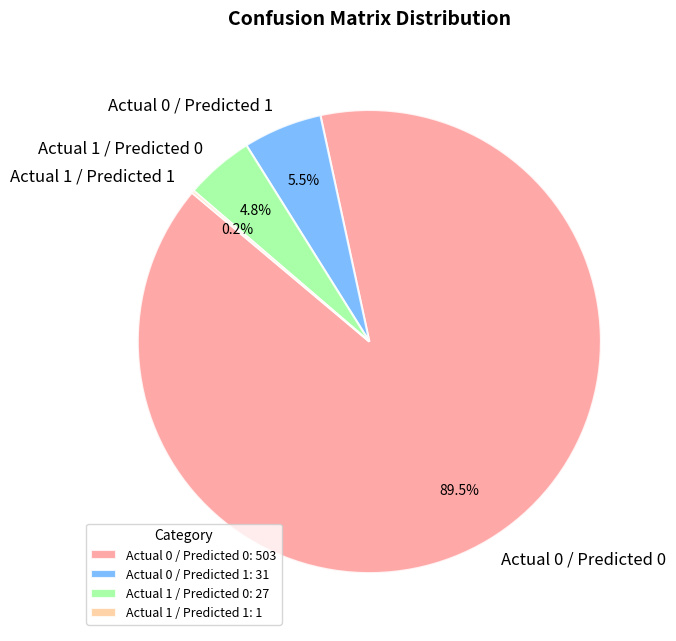

What is the ratio of the value at Actual 0 / Predicted 1 to the value at Actual 1 / Predicted 0?

1.1